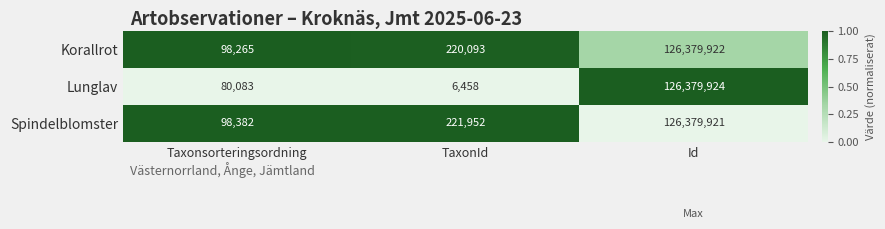

What is the difference between the Korallrot values at Id and Taxonsorteringsordning?

126281657